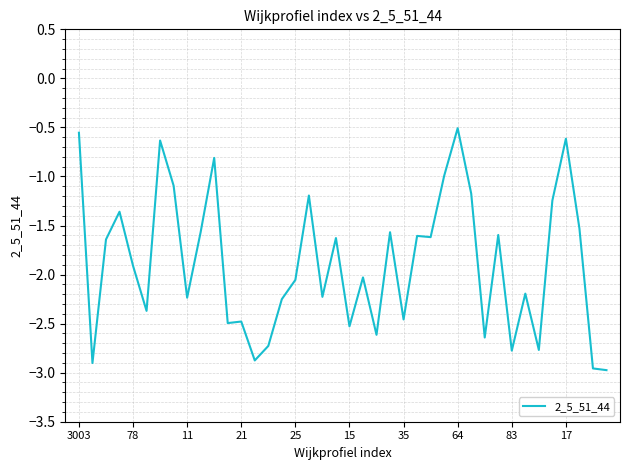

Does the chart have visible grid lines?

Yes